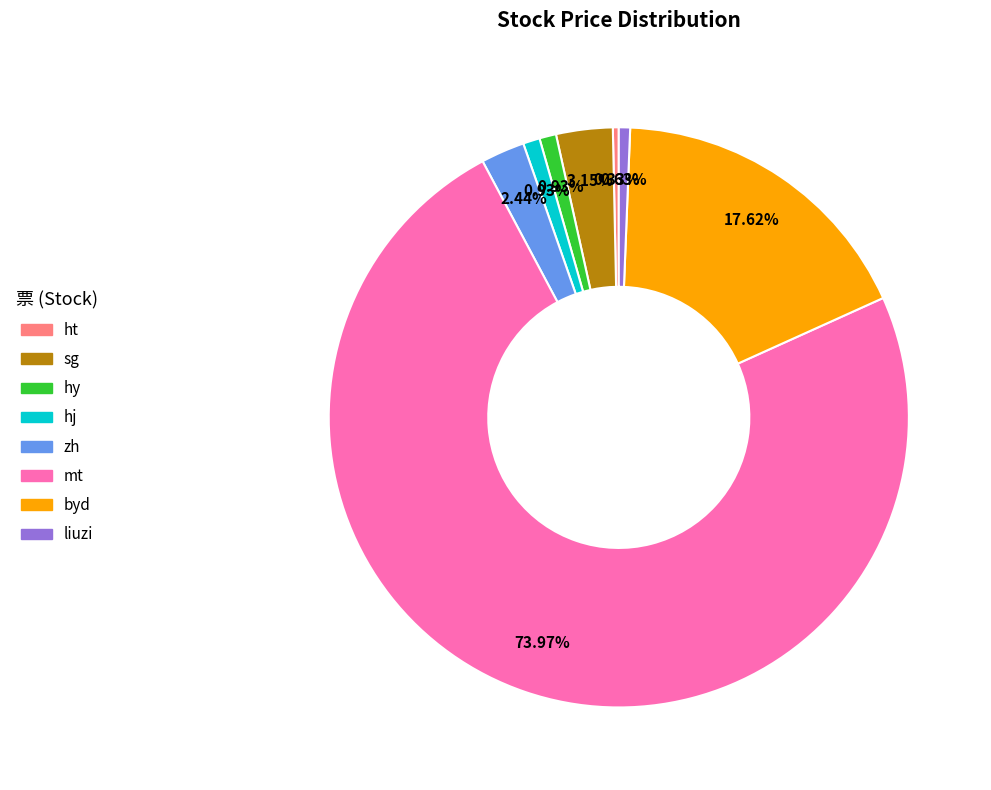

Is the sum of hy and sg greater than half?

No